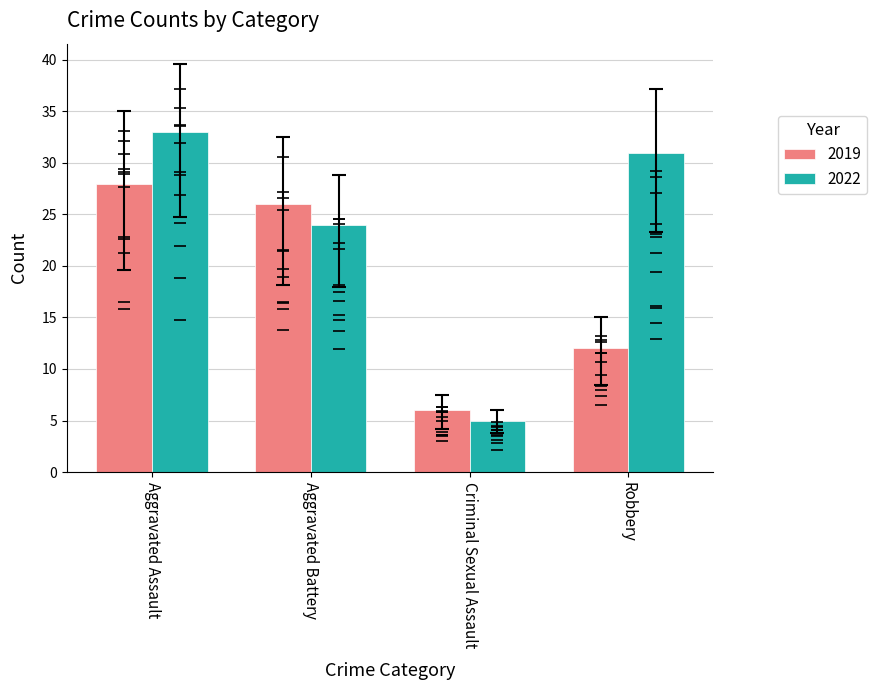

How many data points in 2022 are less than 31?

2